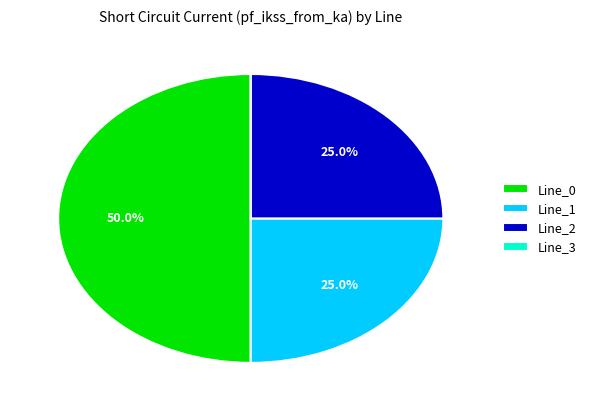

Between Line_0 and Line_2, which is larger?

Line_0